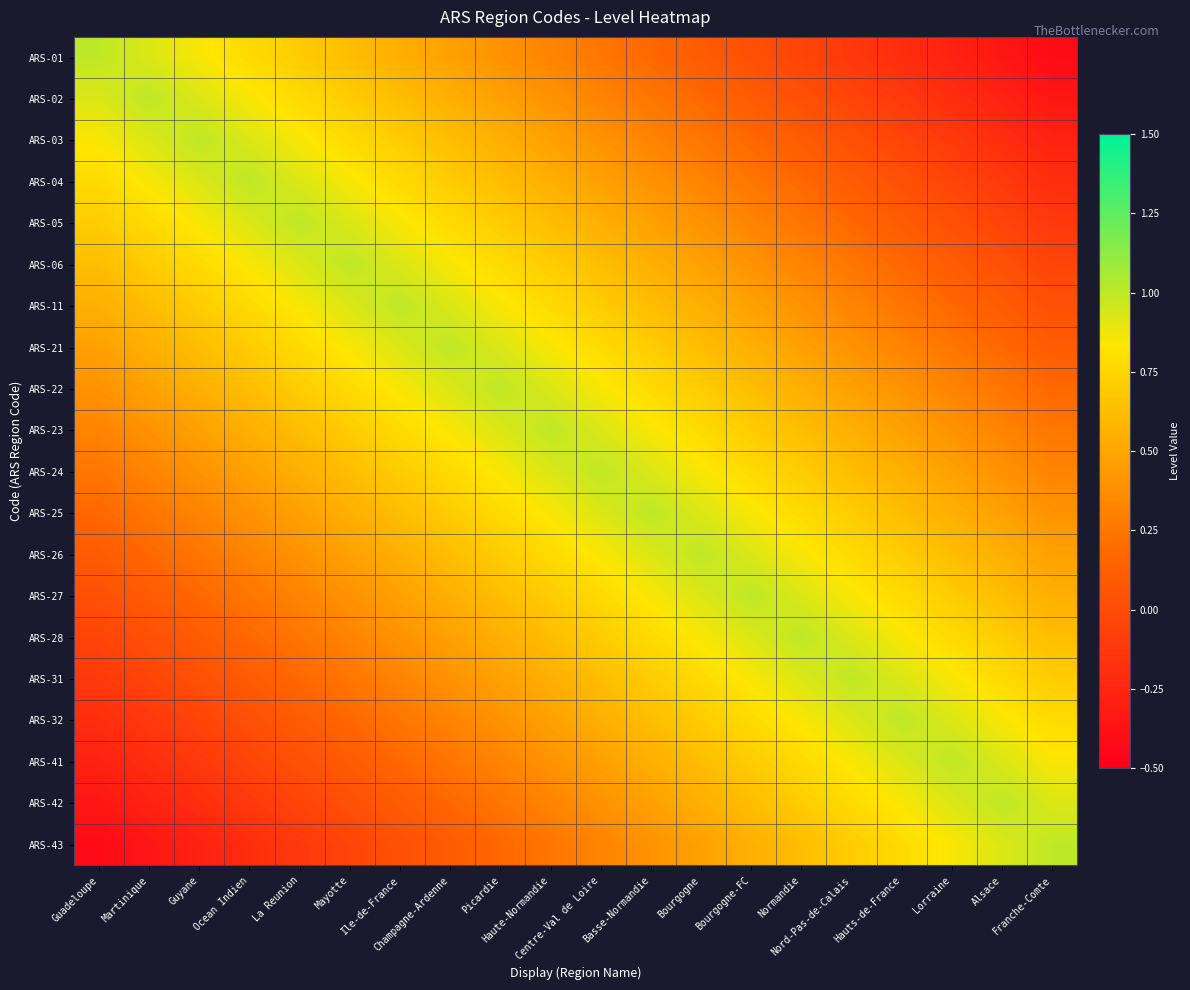

Reading right to left, transcribe all the data shown in this chart.

ARS-01: Franche-Comte=-0.4	Alsace=-0.4	Lorraine=-0.3	Hauts-de-France=-0.2	Nord-Pas-de-Calais=-0.1	Normandie=-0.0	Bourgogne-FC=0.0	Bourgogne=0.1	Basse-Normandie=0.2	Centre-Val de Loire=0.2	Haute-Normandie=0.3	Picardie=0.4	Champagne-Ardenne=0.5	Ile-de-France=0.6	Mayotte=0.6	La Reunion=0.7	Ocean Indien=0.8	Guyane=0.8	Martinique=0.9	Guadeloupe=1.0
ARS-02: Franche-Comte=-0.4	Alsace=-0.3	Lorraine=-0.2	Hauts-de-France=-0.1	Nord-Pas-de-Calais=-0.0	Normandie=0.0	Bourgogne-FC=0.1	Bourgogne=0.2	Basse-Normandie=0.2	Centre-Val de Loire=0.3	Haute-Normandie=0.4	Picardie=0.5	Champagne-Ardenne=0.6	Ile-de-France=0.6	Mayotte=0.7	La Reunion=0.8	Ocean Indien=0.8	Guyane=0.9	Martinique=1.0	Guadeloupe=0.9
ARS-03: Franche-Comte=-0.3	Alsace=-0.2	Lorraine=-0.1	Hauts-de-France=-0.0	Nord-Pas-de-Calais=0.0	Normandie=0.1	Bourgogne-FC=0.2	Bourgogne=0.2	Basse-Normandie=0.3	Centre-Val de Loire=0.4	Haute-Normandie=0.5	Picardie=0.6	Champagne-Ardenne=0.6	Ile-de-France=0.7	Mayotte=0.8	La Reunion=0.8	Ocean Indien=0.9	Guyane=1.0	Martinique=0.9	Guadeloupe=0.8
ARS-04: Franche-Comte=-0.2	Alsace=-0.1	Lorraine=-0.0	Hauts-de-France=0.0	Nord-Pas-de-Calais=0.1	Normandie=0.2	Bourgogne-FC=0.2	Bourgogne=0.3	Basse-Normandie=0.4	Centre-Val de Loire=0.5	Haute-Normandie=0.6	Picardie=0.6	Champagne-Ardenne=0.7	Ile-de-France=0.8	Mayotte=0.8	La Reunion=0.9	Ocean Indien=1.0	Guyane=0.9	Martinique=0.8	Guadeloupe=0.8
ARS-05: Franche-Comte=-0.1	Alsace=-0.0	Lorraine=0.0	Hauts-de-France=0.1	Nord-Pas-de-Calais=0.2	Normandie=0.2	Bourgogne-FC=0.3	Bourgogne=0.4	Basse-Normandie=0.5	Centre-Val de Loire=0.6	Haute-Normandie=0.6	Picardie=0.7	Champagne-Ardenne=0.8	Ile-de-France=0.8	Mayotte=0.9	La Reunion=1.0	Ocean Indien=0.9	Guyane=0.8	Martinique=0.8	Guadeloupe=0.7
ARS-06: Franche-Comte=-0.0	Alsace=0.0	Lorraine=0.1	Hauts-de-France=0.2	Nord-Pas-de-Calais=0.2	Normandie=0.3	Bourgogne-FC=0.4	Bourgogne=0.5	Basse-Normandie=0.6	Centre-Val de Loire=0.6	Haute-Normandie=0.7	Picardie=0.8	Champagne-Ardenne=0.8	Ile-de-France=0.9	Mayotte=1.0	La Reunion=0.9	Ocean Indien=0.8	Guyane=0.8	Martinique=0.7	Guadeloupe=0.6
ARS-11: Franche-Comte=0.0	Alsace=0.1	Lorraine=0.2	Hauts-de-France=0.2	Nord-Pas-de-Calais=0.3	Normandie=0.4	Bourgogne-FC=0.5	Bourgogne=0.6	Basse-Normandie=0.6	Centre-Val de Loire=0.7	Haute-Normandie=0.8	Picardie=0.8	Champagne-Ardenne=0.9	Ile-de-France=1.0	Mayotte=0.9	La Reunion=0.8	Ocean Indien=0.8	Guyane=0.7	Martinique=0.6	Guadeloupe=0.6
ARS-21: Franche-Comte=0.1	Alsace=0.2	Lorraine=0.2	Hauts-de-France=0.3	Nord-Pas-de-Calais=0.4	Normandie=0.5	Bourgogne-FC=0.6	Bourgogne=0.6	Basse-Normandie=0.7	Centre-Val de Loire=0.8	Haute-Normandie=0.8	Picardie=0.9	Champagne-Ardenne=1.0	Ile-de-France=0.9	Mayotte=0.8	La Reunion=0.8	Ocean Indien=0.7	Guyane=0.6	Martinique=0.6	Guadeloupe=0.5
ARS-22: Franche-Comte=0.2	Alsace=0.2	Lorraine=0.3	Hauts-de-France=0.4	Nord-Pas-de-Calais=0.5	Normandie=0.6	Bourgogne-FC=0.6	Bourgogne=0.7	Basse-Normandie=0.8	Centre-Val de Loire=0.8	Haute-Normandie=0.9	Picardie=1.0	Champagne-Ardenne=0.9	Ile-de-France=0.8	Mayotte=0.8	La Reunion=0.7	Ocean Indien=0.6	Guyane=0.6	Martinique=0.5	Guadeloupe=0.4
ARS-23: Franche-Comte=0.2	Alsace=0.3	Lorraine=0.4	Hauts-de-France=0.5	Nord-Pas-de-Calais=0.6	Normandie=0.6	Bourgogne-FC=0.7	Bourgogne=0.8	Basse-Normandie=0.8	Centre-Val de Loire=0.9	Haute-Normandie=1.0	Picardie=0.9	Champagne-Ardenne=0.8	Ile-de-France=0.8	Mayotte=0.7	La Reunion=0.6	Ocean Indien=0.6	Guyane=0.5	Martinique=0.4	Guadeloupe=0.3
ARS-24: Franche-Comte=0.3	Alsace=0.4	Lorraine=0.5	Hauts-de-France=0.6	Nord-Pas-de-Calais=0.6	Normandie=0.7	Bourgogne-FC=0.8	Bourgogne=0.8	Basse-Normandie=0.9	Centre-Val de Loire=1.0	Haute-Normandie=0.9	Picardie=0.8	Champagne-Ardenne=0.8	Ile-de-France=0.7	Mayotte=0.6	La Reunion=0.6	Ocean Indien=0.5	Guyane=0.4	Martinique=0.3	Guadeloupe=0.2
ARS-25: Franche-Comte=0.4	Alsace=0.5	Lorraine=0.6	Hauts-de-France=0.6	Nord-Pas-de-Calais=0.7	Normandie=0.8	Bourgogne-FC=0.8	Bourgogne=0.9	Basse-Normandie=1.0	Centre-Val de Loire=0.9	Haute-Normandie=0.8	Picardie=0.8	Champagne-Ardenne=0.7	Ile-de-France=0.6	Mayotte=0.6	La Reunion=0.5	Ocean Indien=0.4	Guyane=0.3	Martinique=0.2	Guadeloupe=0.2
ARS-26: Franche-Comte=0.5	Alsace=0.6	Lorraine=0.6	Hauts-de-France=0.7	Nord-Pas-de-Calais=0.8	Normandie=0.8	Bourgogne-FC=0.9	Bourgogne=1.0	Basse-Normandie=0.9	Centre-Val de Loire=0.8	Haute-Normandie=0.8	Picardie=0.7	Champagne-Ardenne=0.6	Ile-de-France=0.6	Mayotte=0.5	La Reunion=0.4	Ocean Indien=0.3	Guyane=0.2	Martinique=0.2	Guadeloupe=0.1
ARS-27: Franche-Comte=0.6	Alsace=0.6	Lorraine=0.7	Hauts-de-France=0.8	Nord-Pas-de-Calais=0.8	Normandie=0.9	Bourgogne-FC=1.0	Bourgogne=0.9	Basse-Normandie=0.8	Centre-Val de Loire=0.8	Haute-Normandie=0.7	Picardie=0.6	Champagne-Ardenne=0.6	Ile-de-France=0.5	Mayotte=0.4	La Reunion=0.3	Ocean Indien=0.2	Guyane=0.2	Martinique=0.1	Guadeloupe=0.0
ARS-28: Franche-Comte=0.6	Alsace=0.7	Lorraine=0.8	Hauts-de-France=0.8	Nord-Pas-de-Calais=0.9	Normandie=1.0	Bourgogne-FC=0.9	Bourgogne=0.8	Basse-Normandie=0.8	Centre-Val de Loire=0.7	Haute-Normandie=0.6	Picardie=0.6	Champagne-Ardenne=0.5	Ile-de-France=0.4	Mayotte=0.3	La Reunion=0.2	Ocean Indien=0.2	Guyane=0.1	Martinique=0.0	Guadeloupe=-0.0
ARS-31: Franche-Comte=0.7	Alsace=0.8	Lorraine=0.8	Hauts-de-France=0.9	Nord-Pas-de-Calais=1.0	Normandie=0.9	Bourgogne-FC=0.8	Bourgogne=0.8	Basse-Normandie=0.7	Centre-Val de Loire=0.6	Haute-Normandie=0.6	Picardie=0.5	Champagne-Ardenne=0.4	Ile-de-France=0.3	Mayotte=0.2	La Reunion=0.2	Ocean Indien=0.1	Guyane=0.0	Martinique=-0.0	Guadeloupe=-0.1
ARS-32: Franche-Comte=0.8	Alsace=0.8	Lorraine=0.9	Hauts-de-France=1.0	Nord-Pas-de-Calais=0.9	Normandie=0.8	Bourgogne-FC=0.8	Bourgogne=0.7	Basse-Normandie=0.6	Centre-Val de Loire=0.6	Haute-Normandie=0.5	Picardie=0.4	Champagne-Ardenne=0.3	Ile-de-France=0.2	Mayotte=0.2	La Reunion=0.1	Ocean Indien=0.0	Guyane=-0.0	Martinique=-0.1	Guadeloupe=-0.2
ARS-41: Franche-Comte=0.8	Alsace=0.9	Lorraine=1.0	Hauts-de-France=0.9	Nord-Pas-de-Calais=0.8	Normandie=0.8	Bourgogne-FC=0.7	Bourgogne=0.6	Basse-Normandie=0.6	Centre-Val de Loire=0.5	Haute-Normandie=0.4	Picardie=0.3	Champagne-Ardenne=0.2	Ile-de-France=0.2	Mayotte=0.1	La Reunion=0.0	Ocean Indien=-0.0	Guyane=-0.1	Martinique=-0.2	Guadeloupe=-0.3
ARS-42: Franche-Comte=0.9	Alsace=1.0	Lorraine=0.9	Hauts-de-France=0.8	Nord-Pas-de-Calais=0.8	Normandie=0.7	Bourgogne-FC=0.6	Bourgogne=0.6	Basse-Normandie=0.5	Centre-Val de Loire=0.4	Haute-Normandie=0.3	Picardie=0.2	Champagne-Ardenne=0.2	Ile-de-France=0.1	Mayotte=0.0	La Reunion=-0.0	Ocean Indien=-0.1	Guyane=-0.2	Martinique=-0.3	Guadeloupe=-0.4
ARS-43: Franche-Comte=1.0	Alsace=0.9	Lorraine=0.8	Hauts-de-France=0.8	Nord-Pas-de-Calais=0.7	Normandie=0.6	Bourgogne-FC=0.6	Bourgogne=0.5	Basse-Normandie=0.4	Centre-Val de Loire=0.3	Haute-Normandie=0.2	Picardie=0.2	Champagne-Ardenne=0.1	Ile-de-France=0.0	Mayotte=-0.0	La Reunion=-0.1	Ocean Indien=-0.2	Guyane=-0.3	Martinique=-0.4	Guadeloupe=-0.4